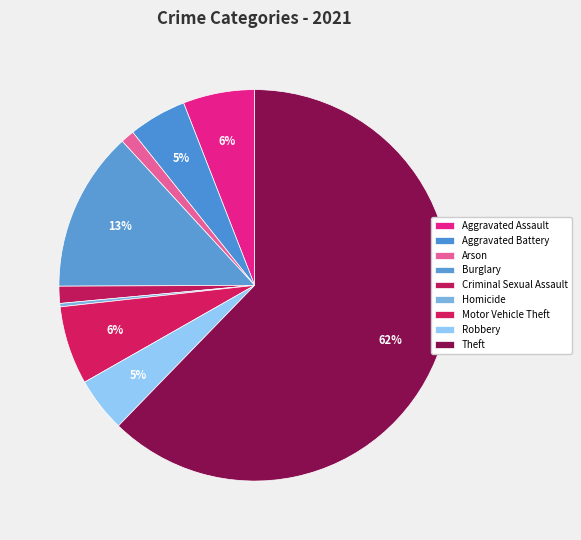

What is the largest slice in the pie chart?

Theft